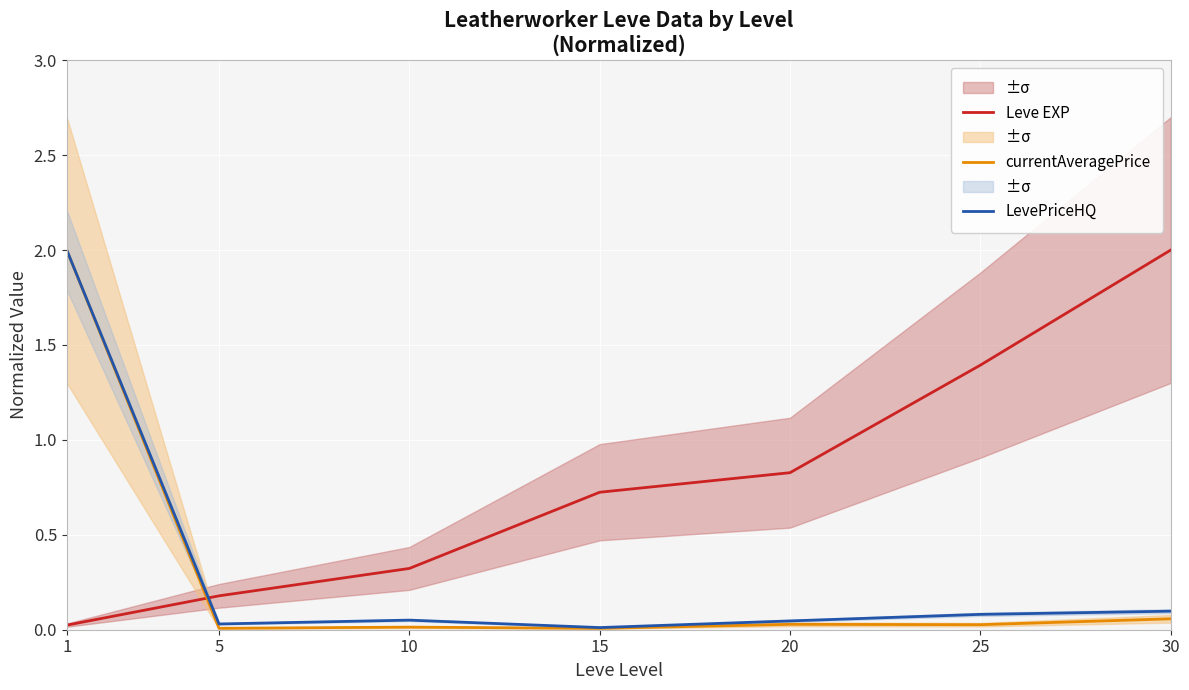

Count the number of categories in the chart.

7